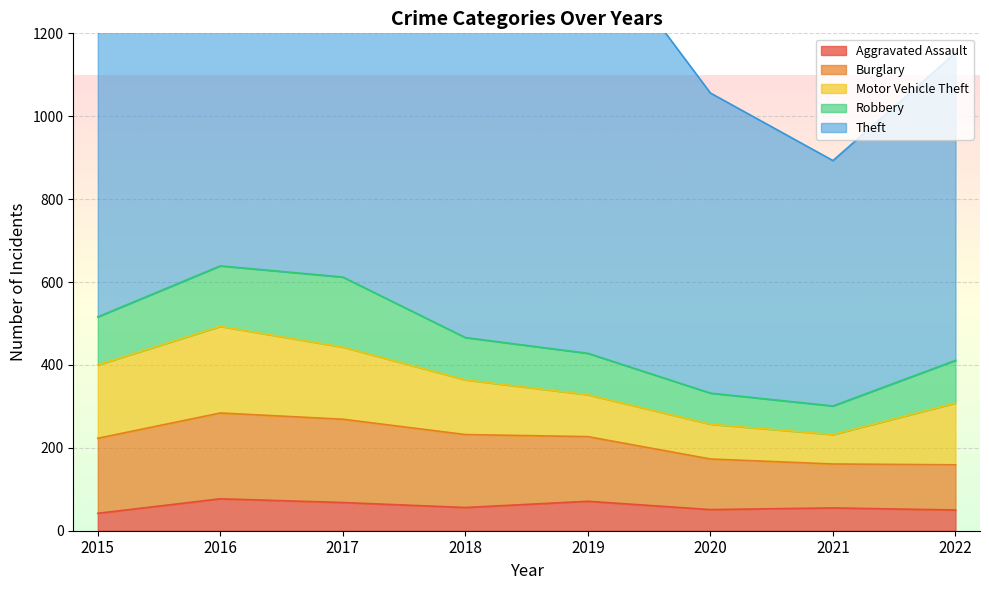

How many distinct data groups are displayed?

5